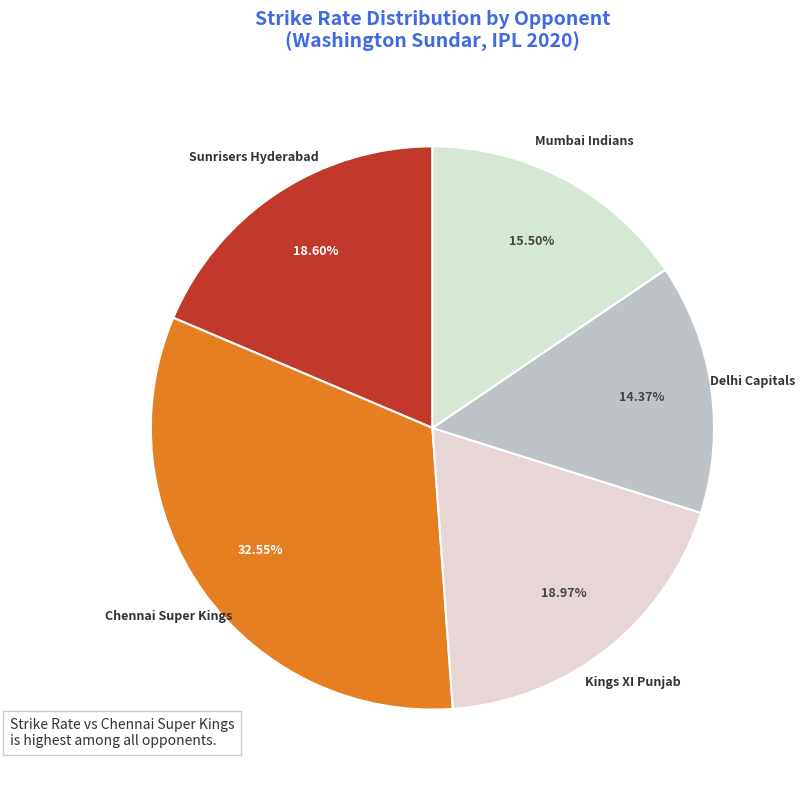

Does any single category account for the majority?

No